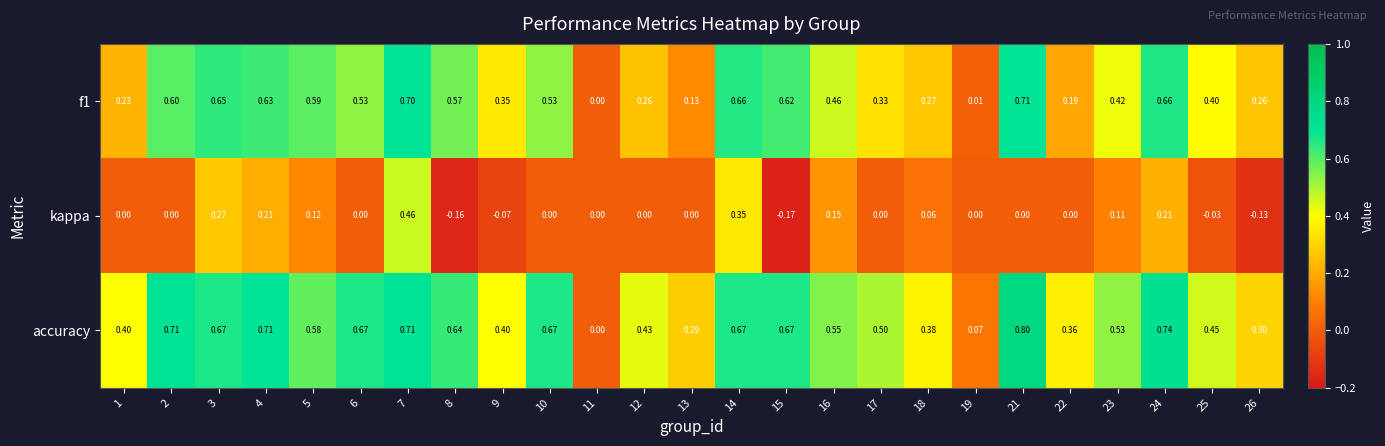

Which label corresponds to the smallest value in the chart?

15